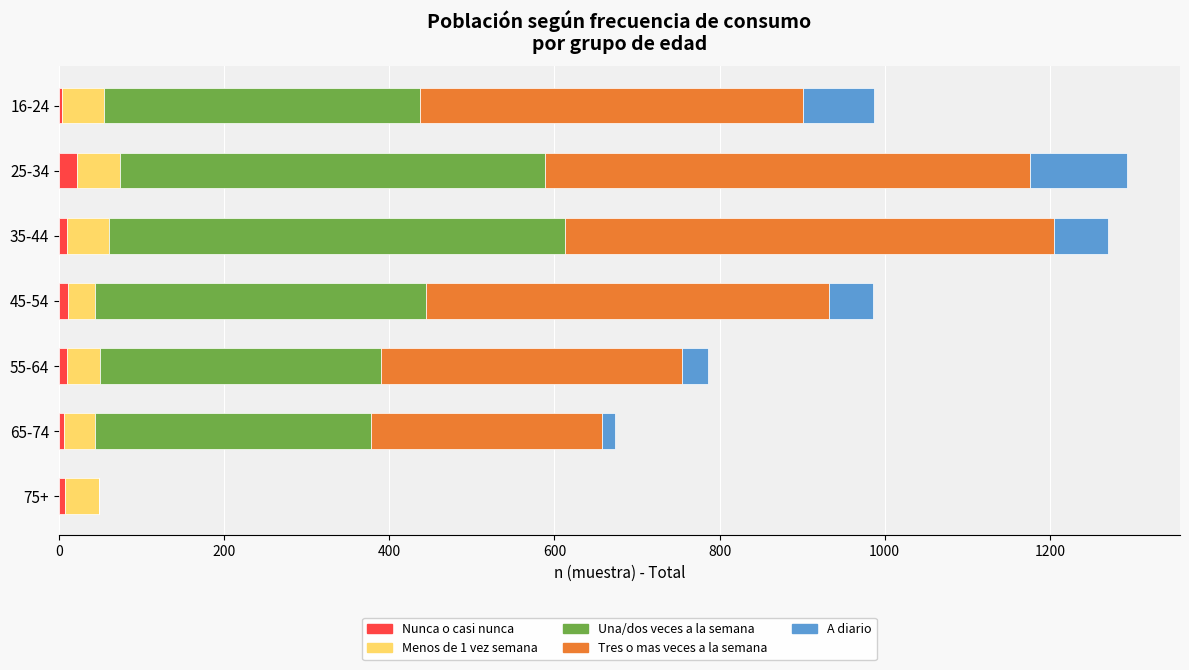

Count the number of categories in the chart.

7